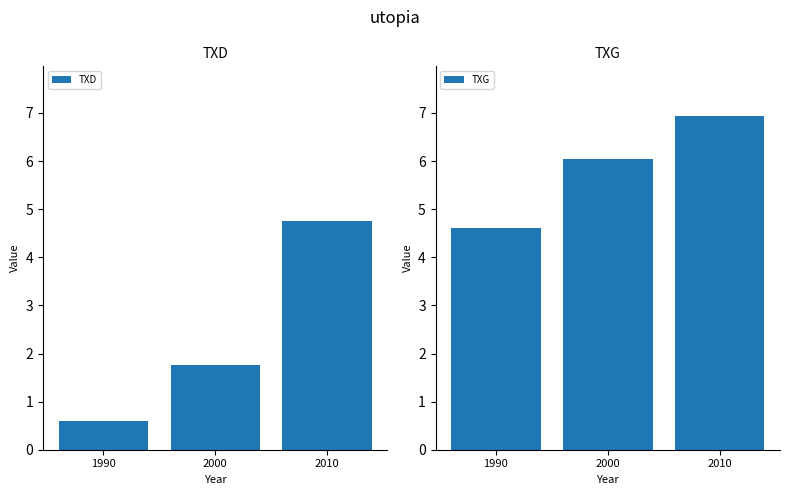

Count the number of data series in this chart.

2